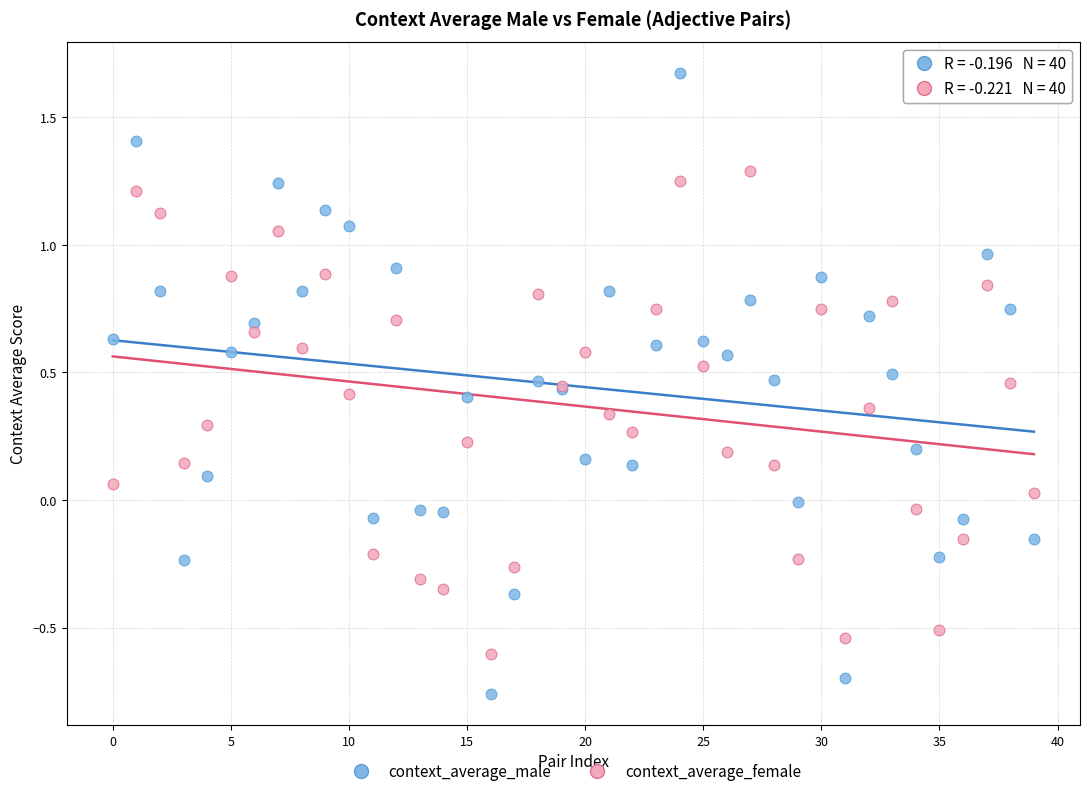

Which series reaches the minimum Y coordinate?

context_average_male